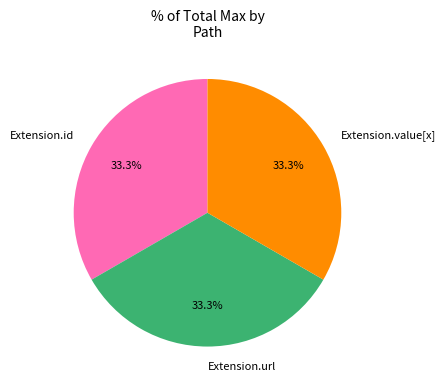

How many segments does this pie chart have?

3